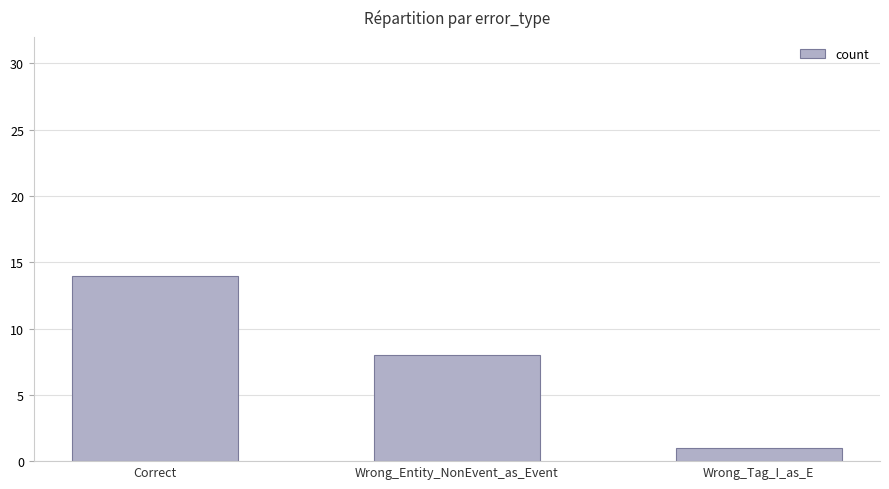

Which category has the lowest value across all series?

Wrong_Tag_I_as_E